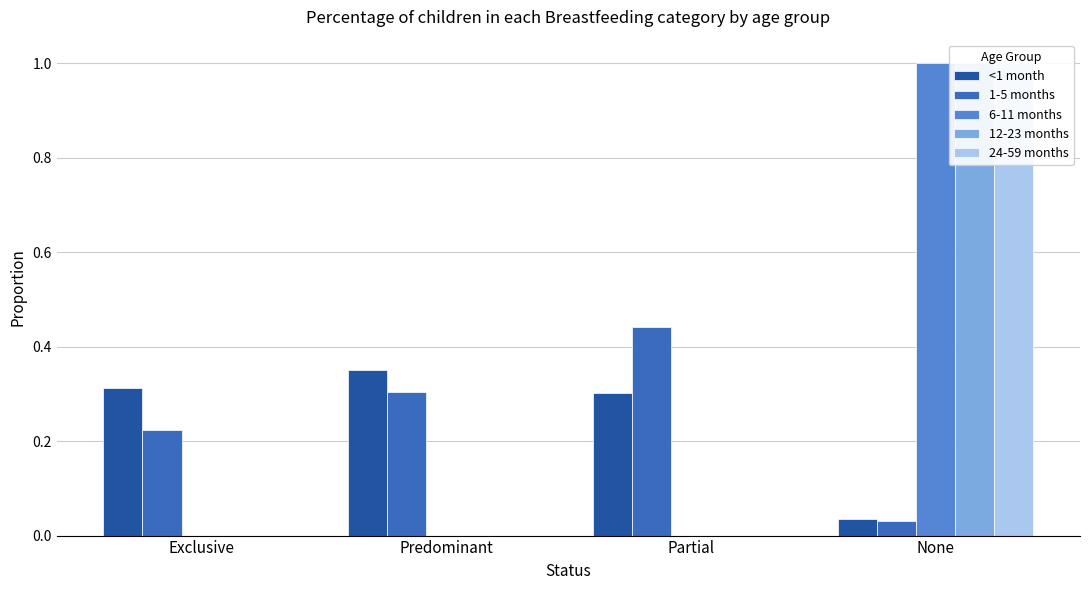

What is the difference between the maximum and minimum values in the 24-59 months series?

1.0